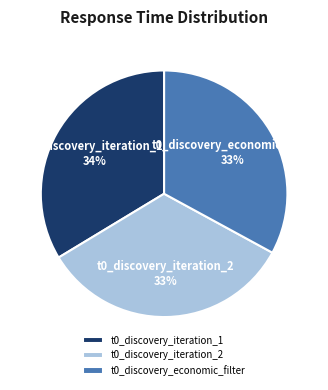

To the nearest percent, what is the difference between the largest and smallest slice percentages?

1%